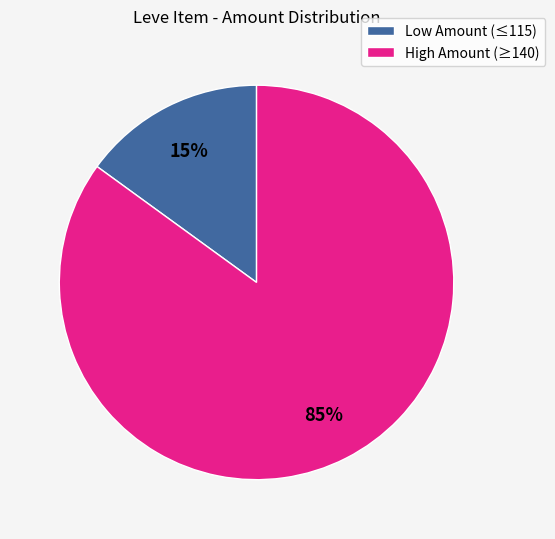

Which slice is the smallest?

Low Amount (≤115)